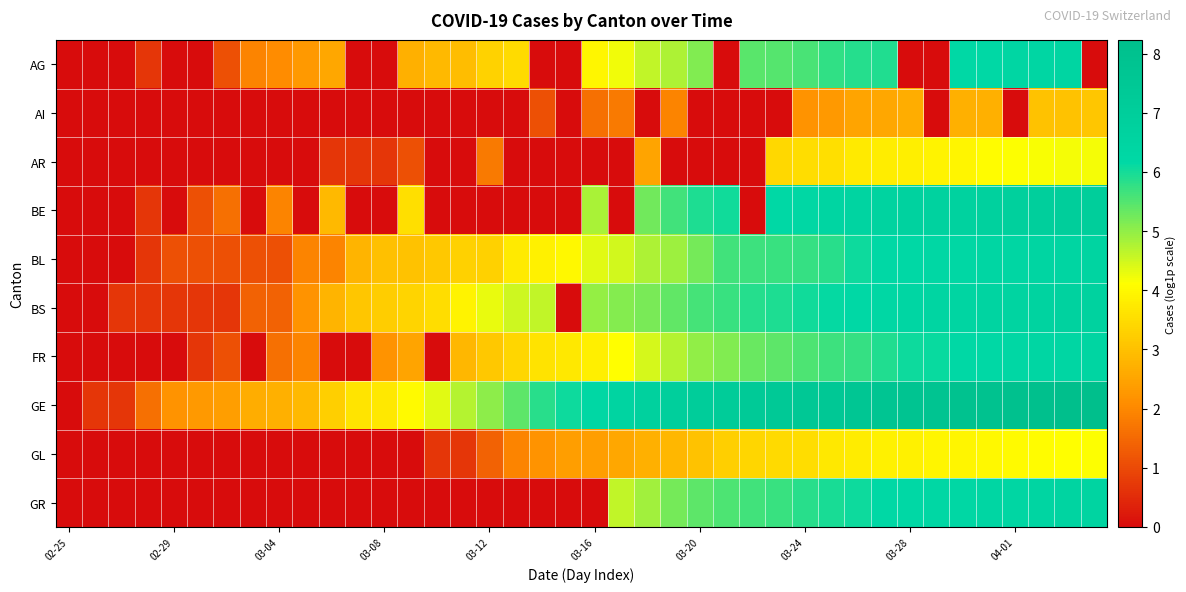

Rank the series by their maximum value, from highest to lowest.

GE, BE, BS, GR, BL, FR, AG, AR, GL, AI